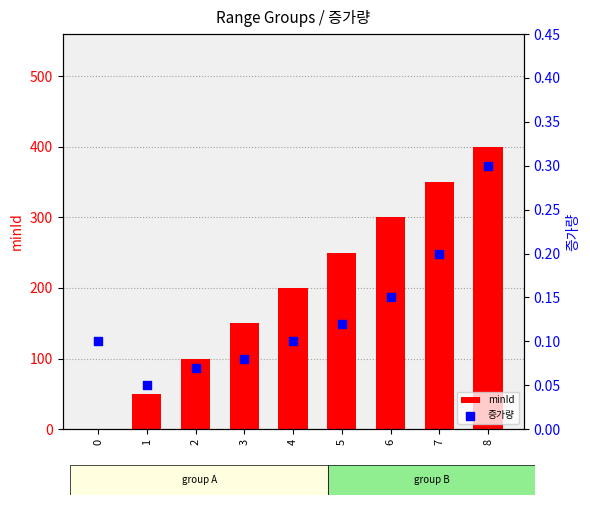

What is the total value across all series at 2?

100.1